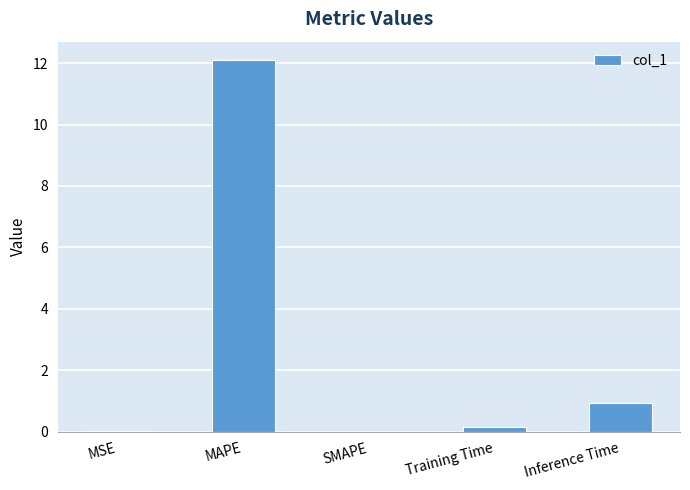

What is the change in value from SMAPE to Inference Time?

+0.9